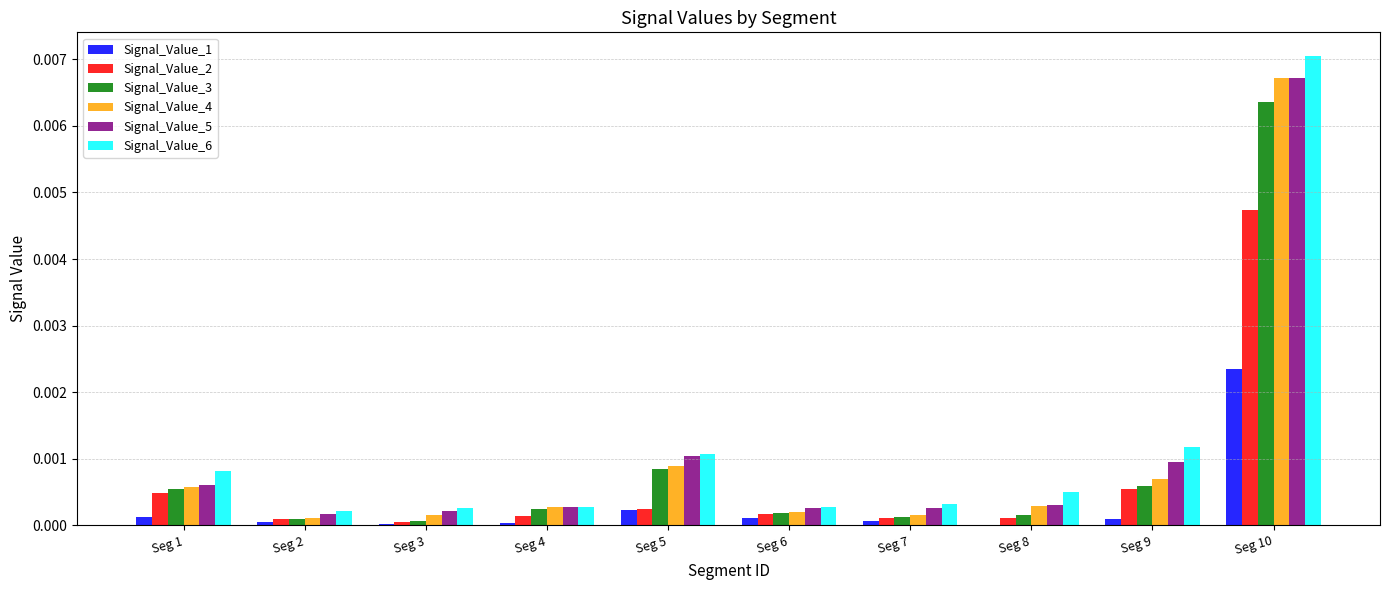

Is it true that Signal_Value_4 equals 0.0 at Seg 5?

True